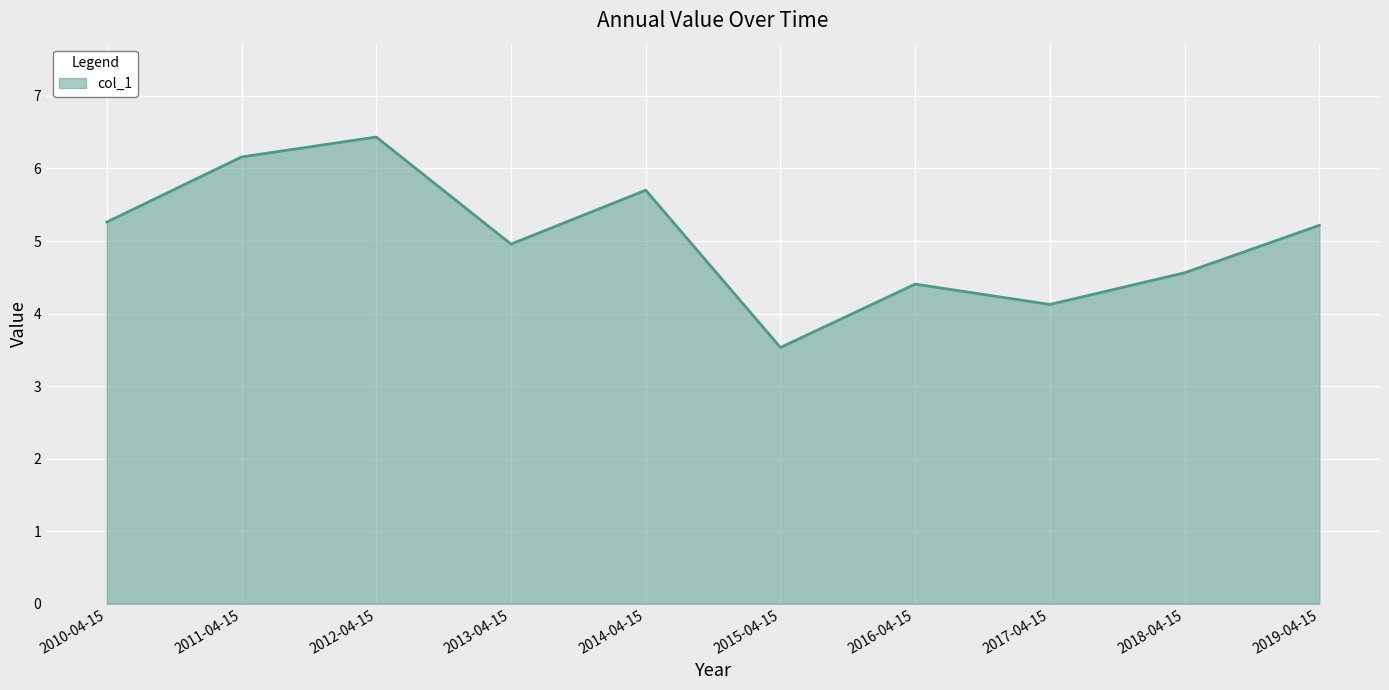

Reading left to right, list all the values displayed in this chart.

2010-04-15=5.3	2011-04-15=6.2	2012-04-15=6.4	2013-04-15=5.0	2014-04-15=5.7	2015-04-15=3.5	2016-04-15=4.4	2017-04-15=4.1	2018-04-15=4.6	2019-04-15=5.2